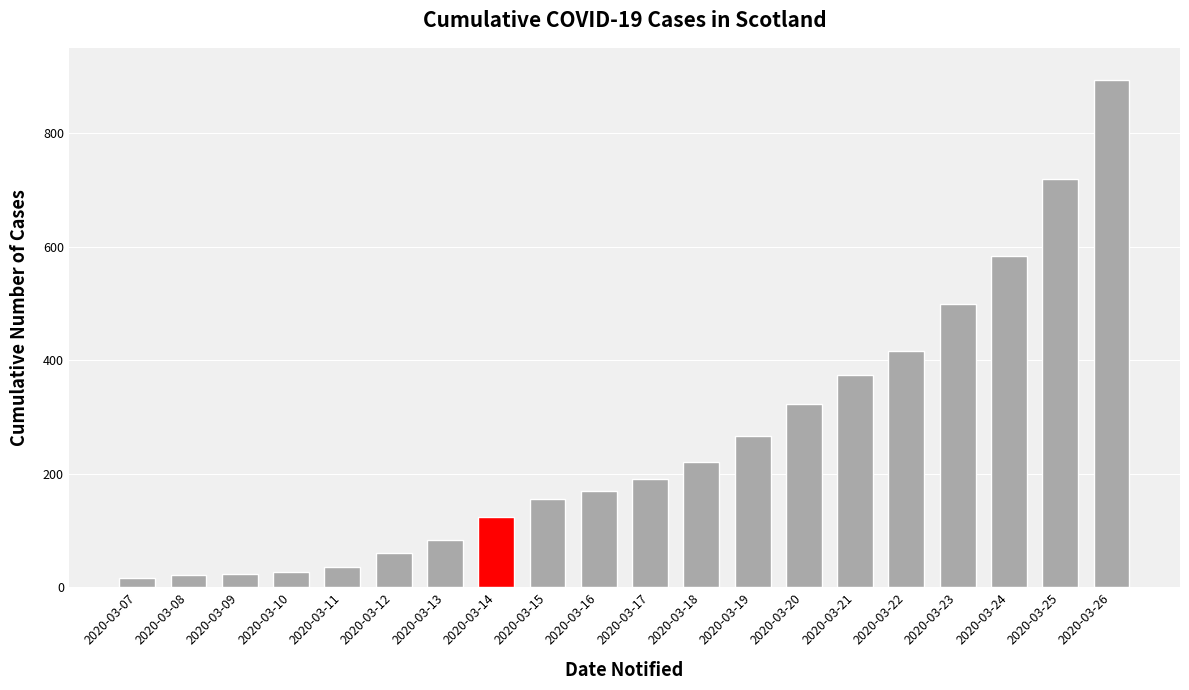

Between 2020-03-17 and 2020-03-26, which is larger?

2020-03-26